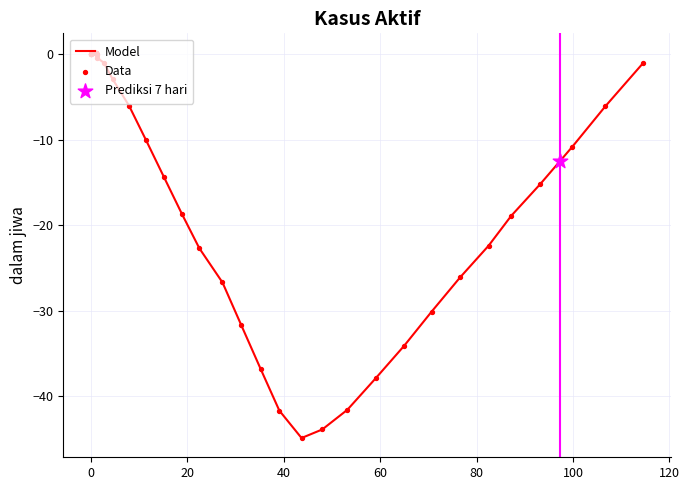

Which series has the largest total across all categories?

Model